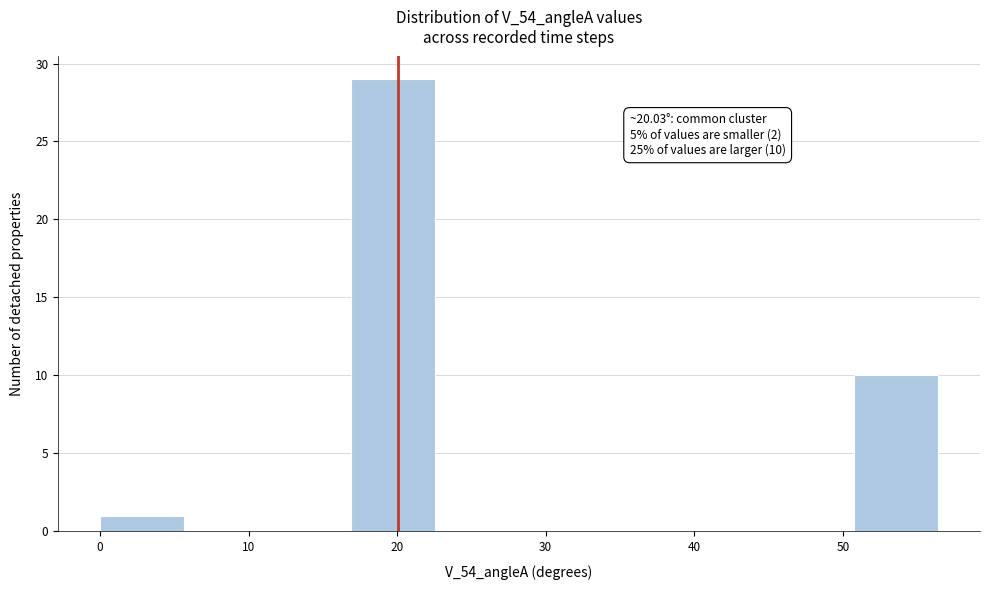

Over which range of the x-axis is the bar tallest?

17 to 23